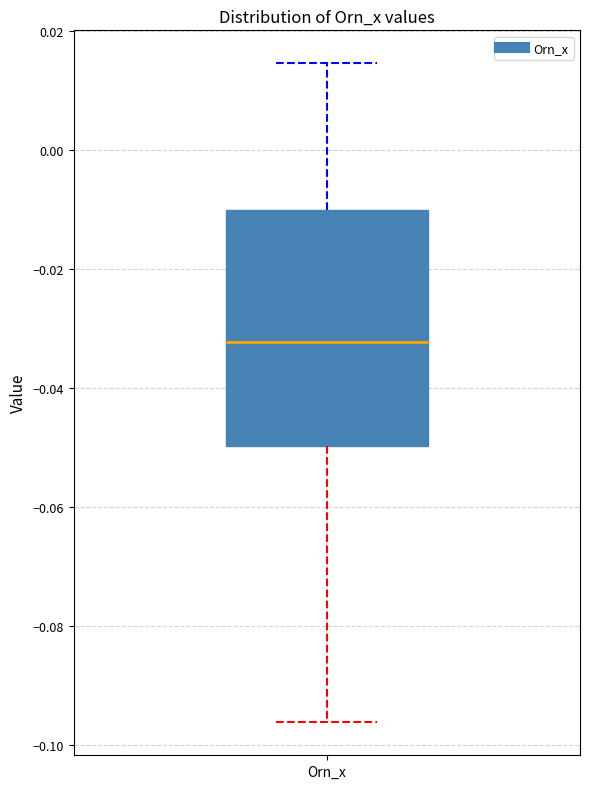

Read this box plot against the y-axis: the position of the median line, the range covered by the box, and the ends of both whiskers. The values are not printed on the chart, so give them approximately, as read against the axis.

median -0.032, box -0.050 to -0.010, whiskers -0.096 to 0.014